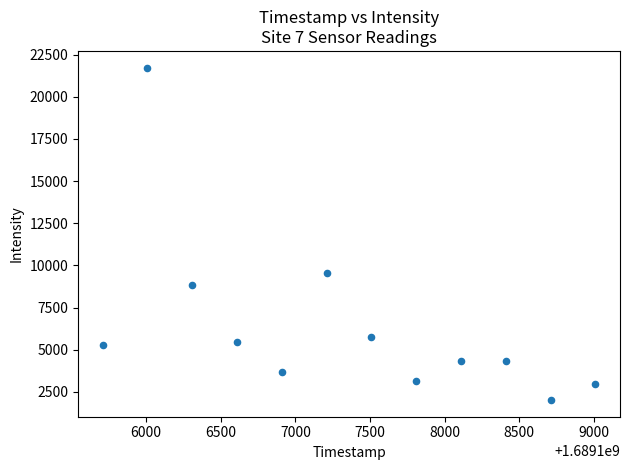

What is the range of Y values (max minus min)?

19723.4